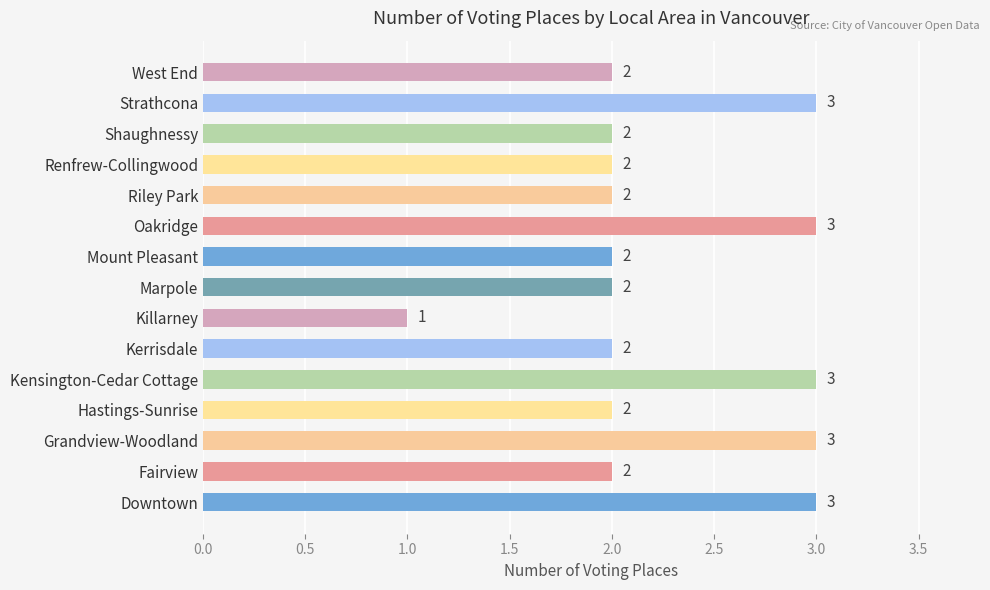

Approximately how many times larger is the value at Marpole compared to Oakridge?

0.7